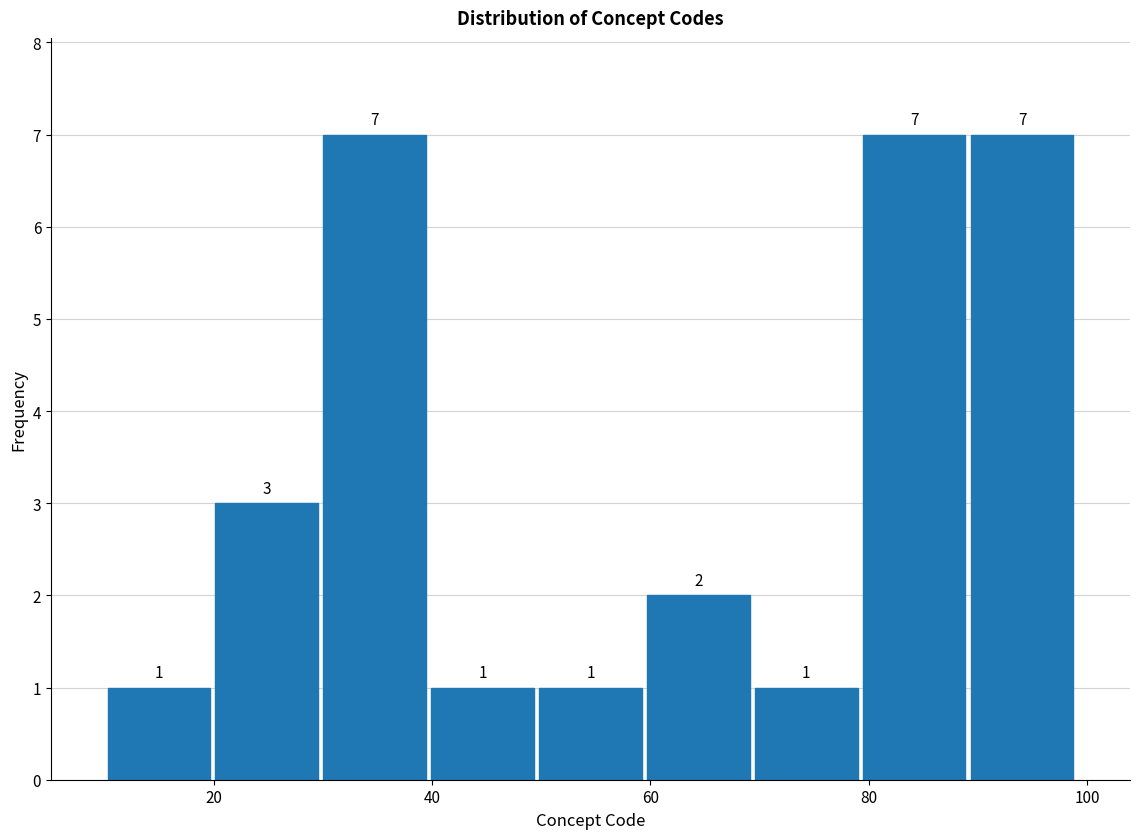

Reading left to right, list every bar in this chart as the range it spans on the x-axis followed by its height. The bar edges are not printed on the chart, so give them approximately, as read against the axis.

10 to 20: 1
20 to 30: 3
30 to 40: 7
40 to 50: 1
50 to 60: 1
60 to 70: 2
70 to 80: 1
80 to 90: 7
90 to 100: 7